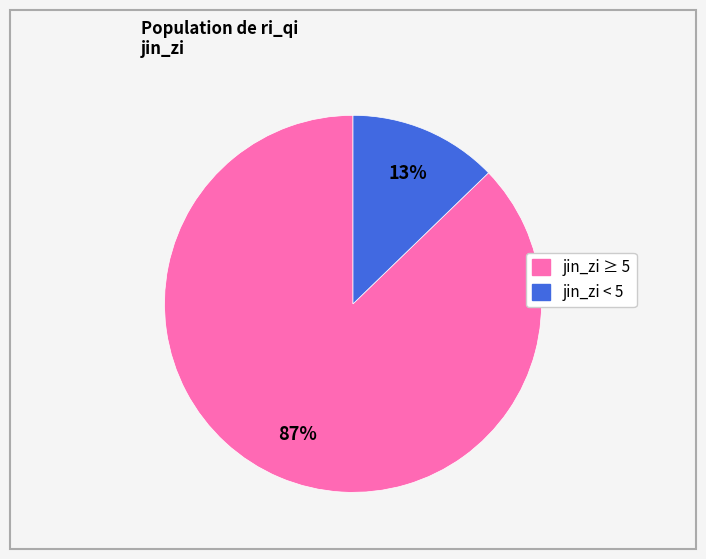

To the nearest percent, what is the average slice percentage?

50%